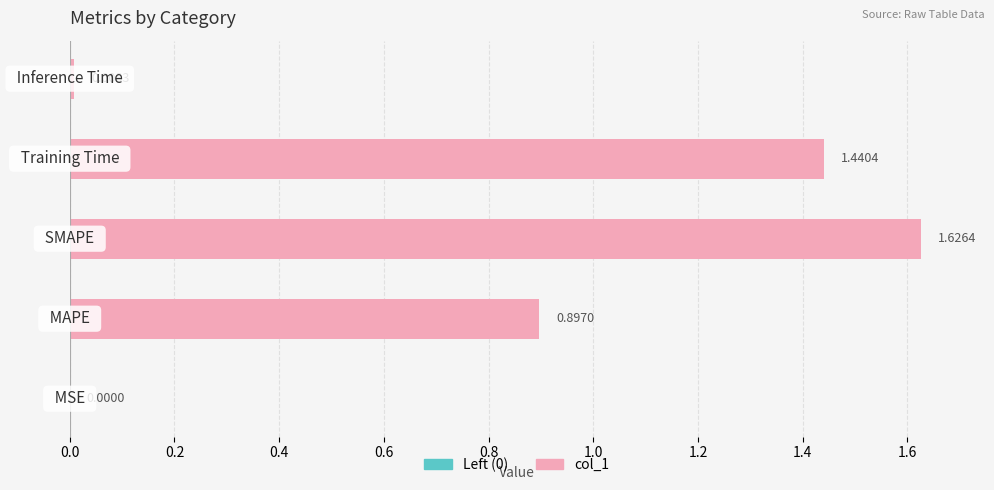

What is the sum of all values?

4.0